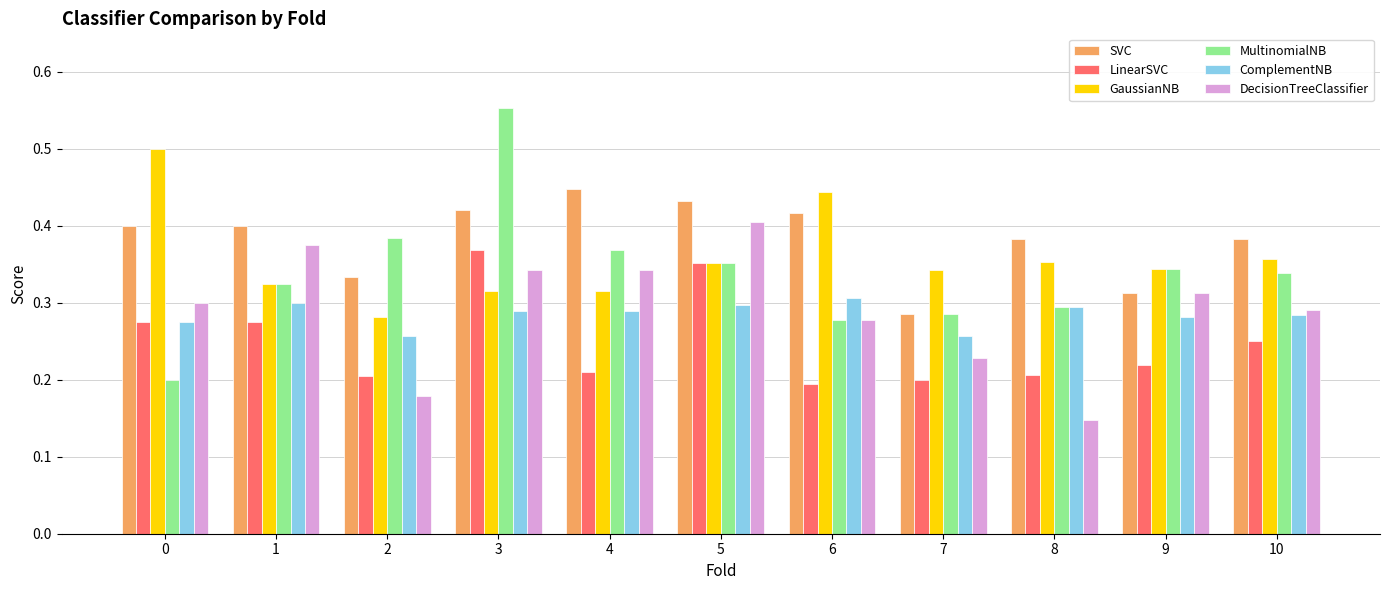

What is the sum of all GaussianNB values?

3.9